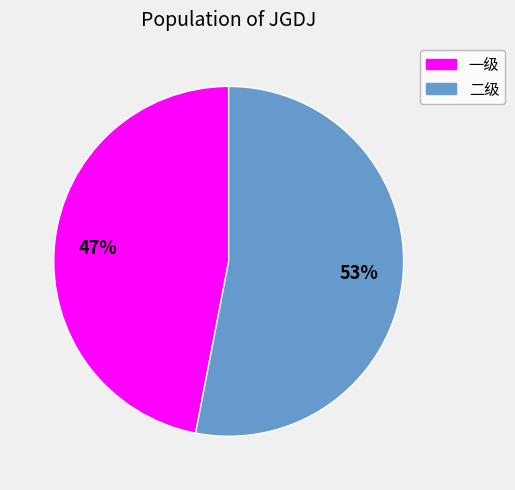

Count the number of slices in the pie.

2